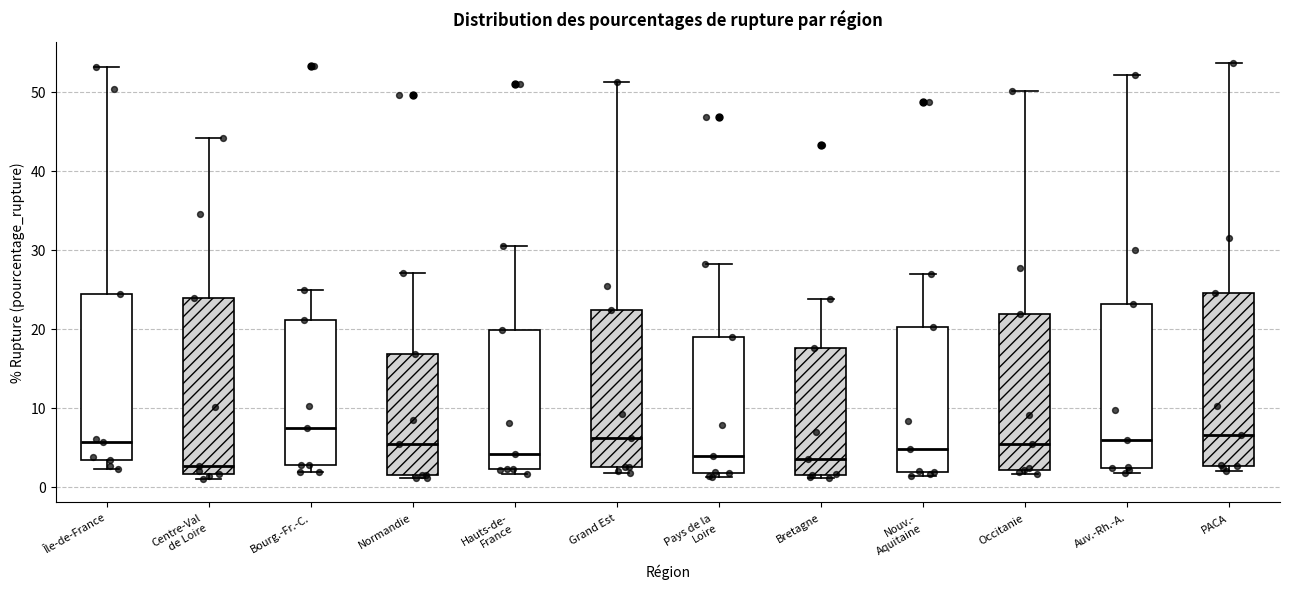

Reading left to right, transcribe this box plot: for each box, give where its median line is, the range the box spans, and where its two whiskers end, as read against the y-axis. The values are not printed on the chart, so give them approximately, as read against the axis.

Île-de-France: median 6, box 3 to 24, whiskers 2 to 53
Centre-Val de Loire: median 3, box 2 to 24, whiskers 1 to 44
Bourg.-Fr.-C.: median 7, box 3 to 21, whiskers 2 to 25
Normandie: median 5, box 1 to 17, whiskers 1 (just below the box's lower edge) to 27
Hauts-de- France: median 4, box 2 to 20, whiskers 2 (just below the box's lower edge) to 30
Grand Est: median 6, box 2 to 22, whiskers 2 (just below the box's lower edge) to 51
Pays de la Loire: median 4, box 2 to 19, whiskers 1 to 28
Bretagne: median 3, box 1 to 18, whiskers 1 (just below the box's lower edge) to 24
Nouv.- Aquitaine: median 5, box 2 to 20, whiskers 1 to 27
Occitanie: median 5, box 2 to 22, whiskers 2 (just below the box's lower edge) to 50
Auv.-Rh.-A.: median 6, box 2 to 23, whiskers 2 (just below the box's lower edge) to 52
PACA: median 6, box 3 to 25, whiskers 2 to 54